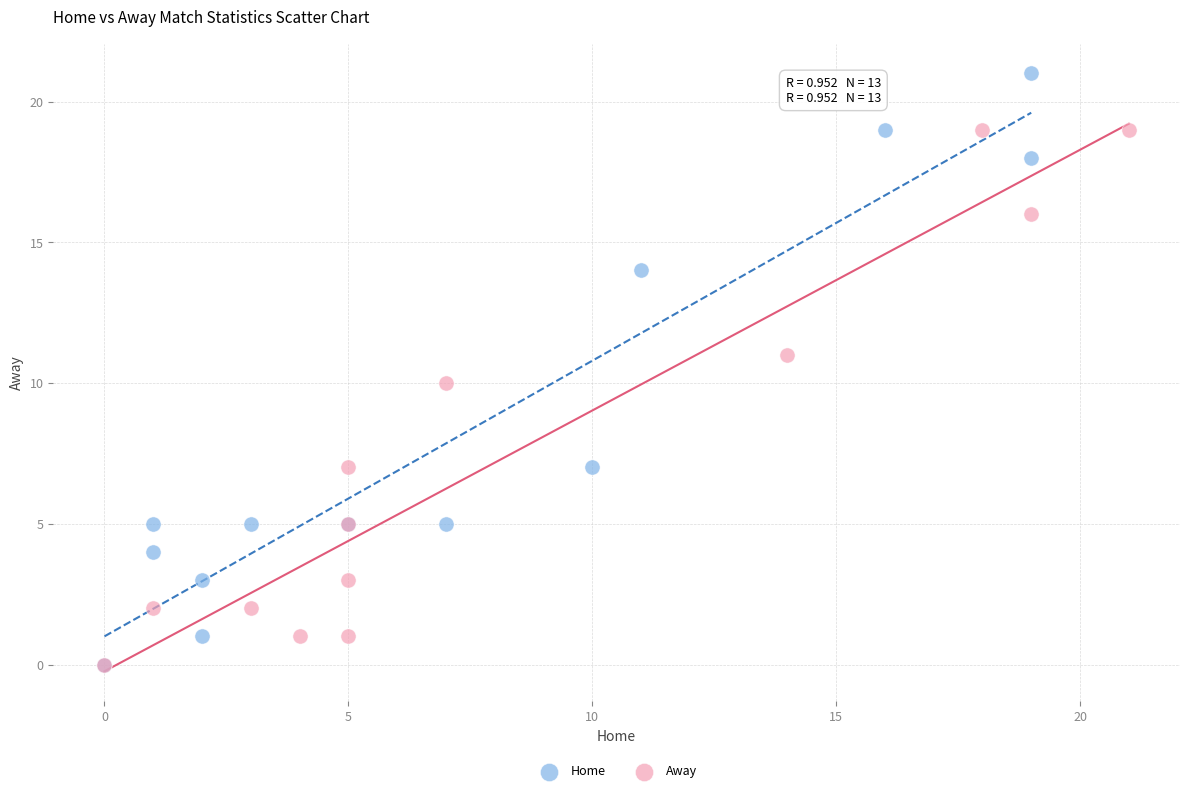

Which series contains the highest Y value?

Home